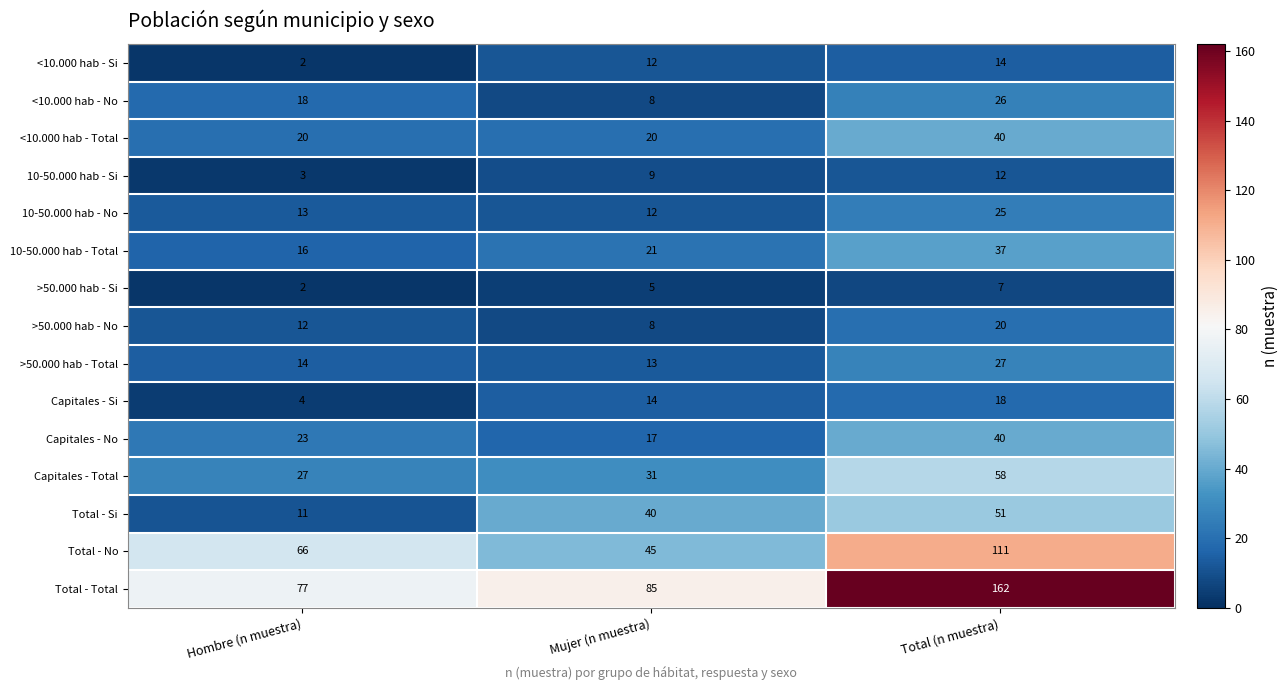

List the labels in order of Total - Total value, smallest first.

Hombre (n muestra), Mujer (n muestra), Total (n muestra)